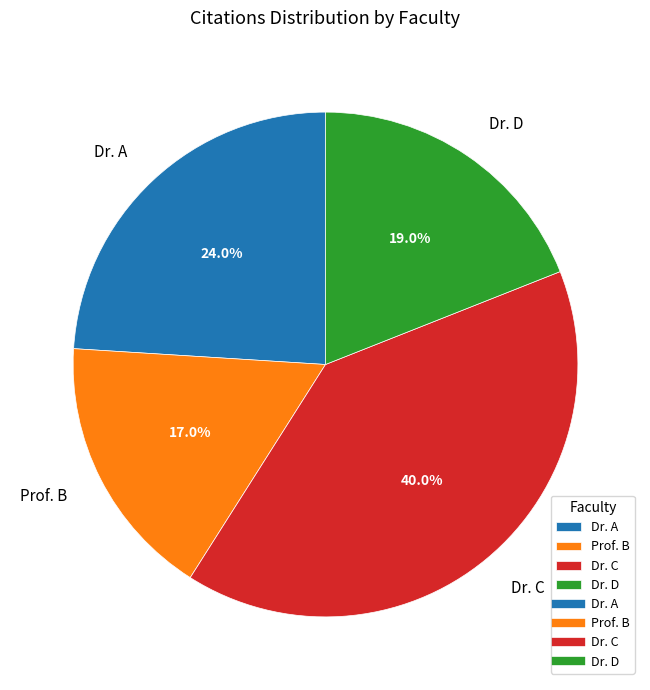

Count the number of slices in the pie.

4